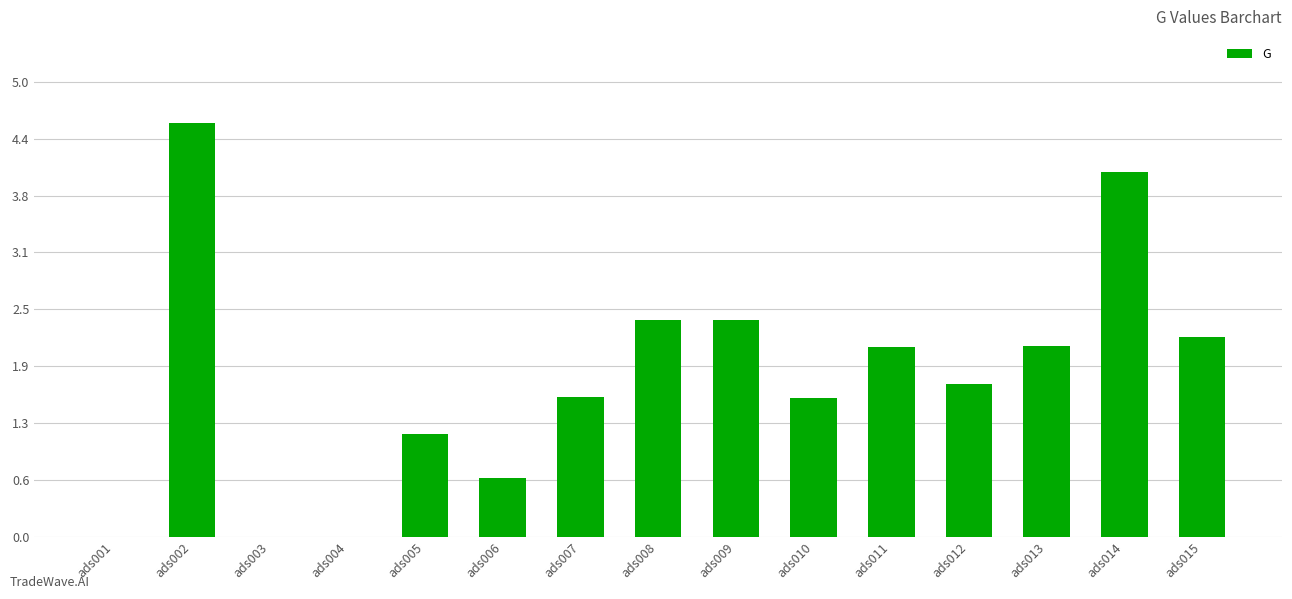

Count the number of values greater than 1.

11